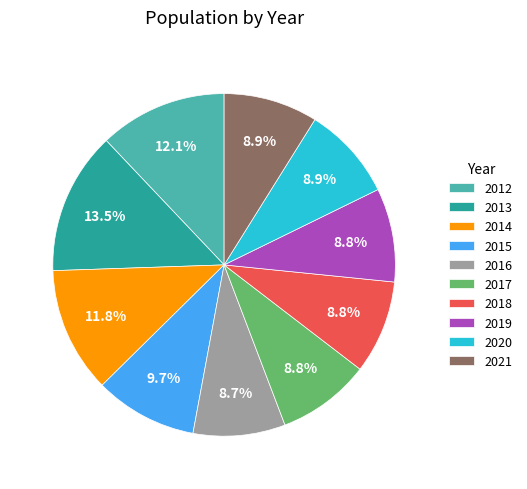

To the nearest percent, what portion does 2020 represent?

9%